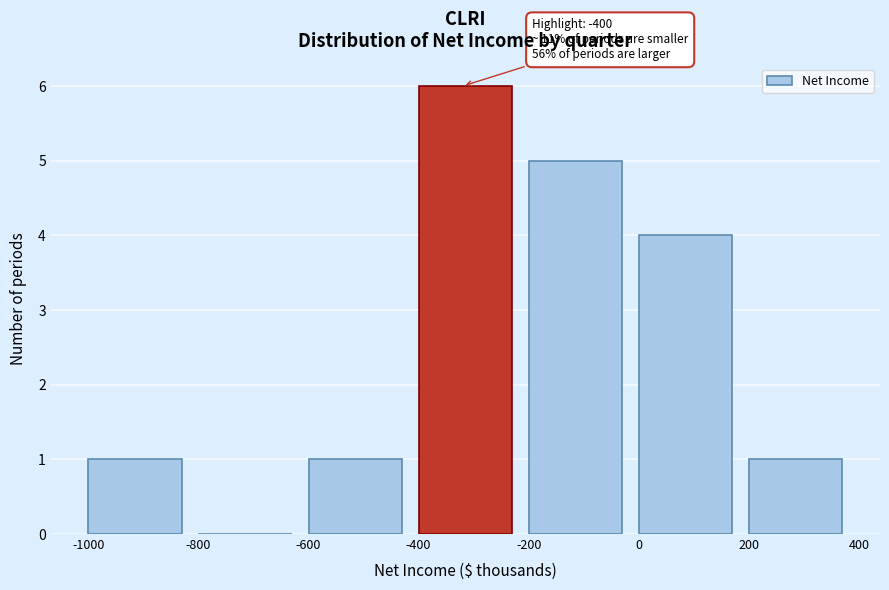

Over which range of the x-axis is the bar tallest?

-400 to -200